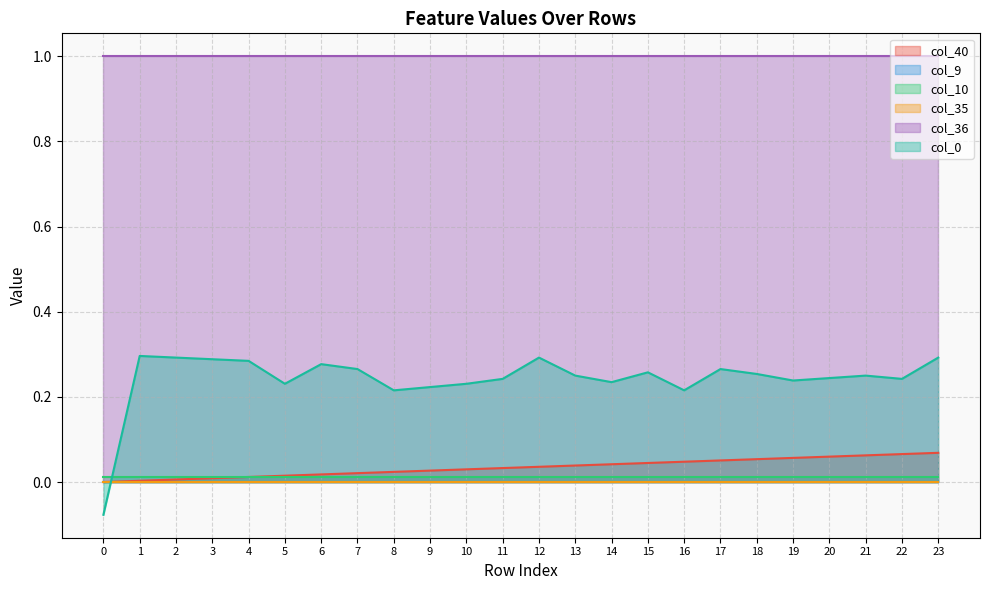

Is it true that col_10 equals 0.0 at 21?

False